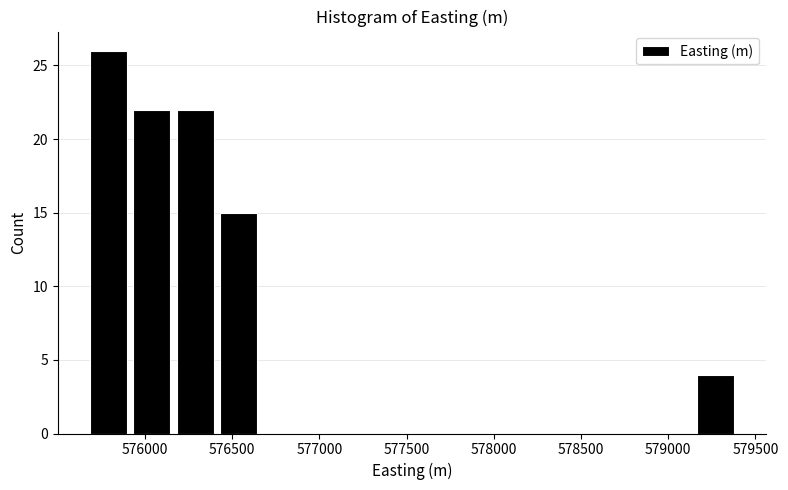

Which range on the x-axis has the tallest bar?

575650 to 575900